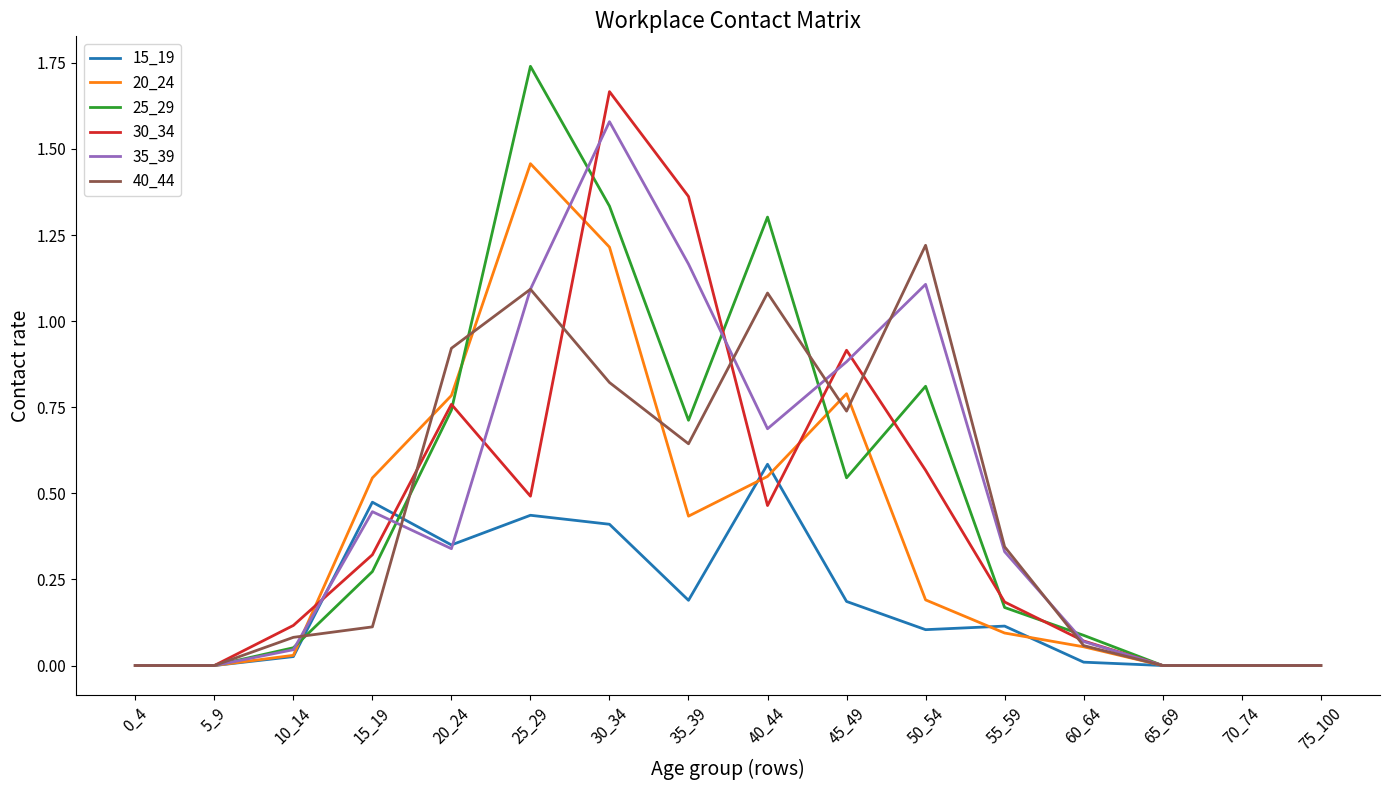

What are all the series names shown in the legend?

15_19, 20_24, 25_29, 30_34, 35_39, 40_44